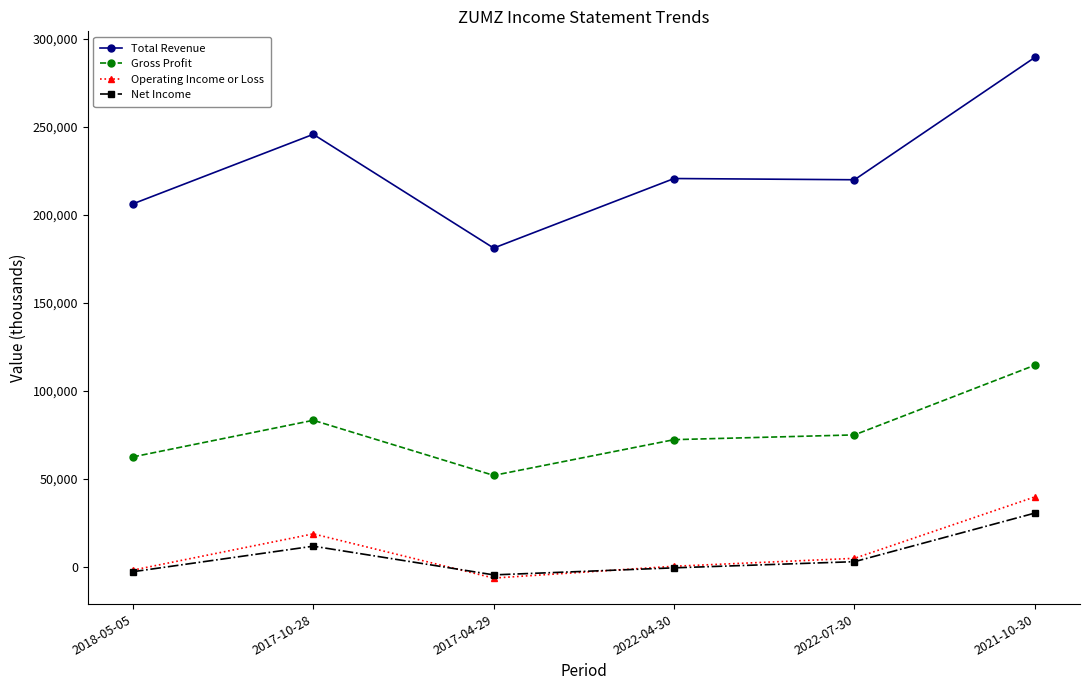

What is the spread (max minus min) of values at 2022-07-30?

216900